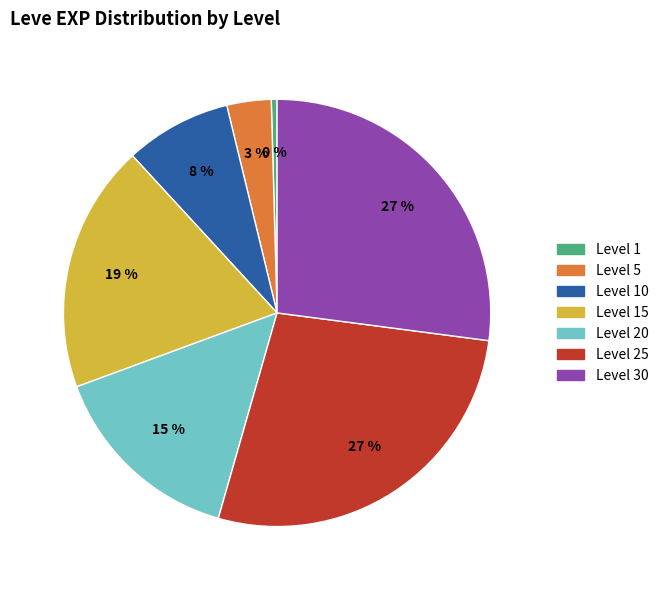

Is there a majority slice in this chart?

No